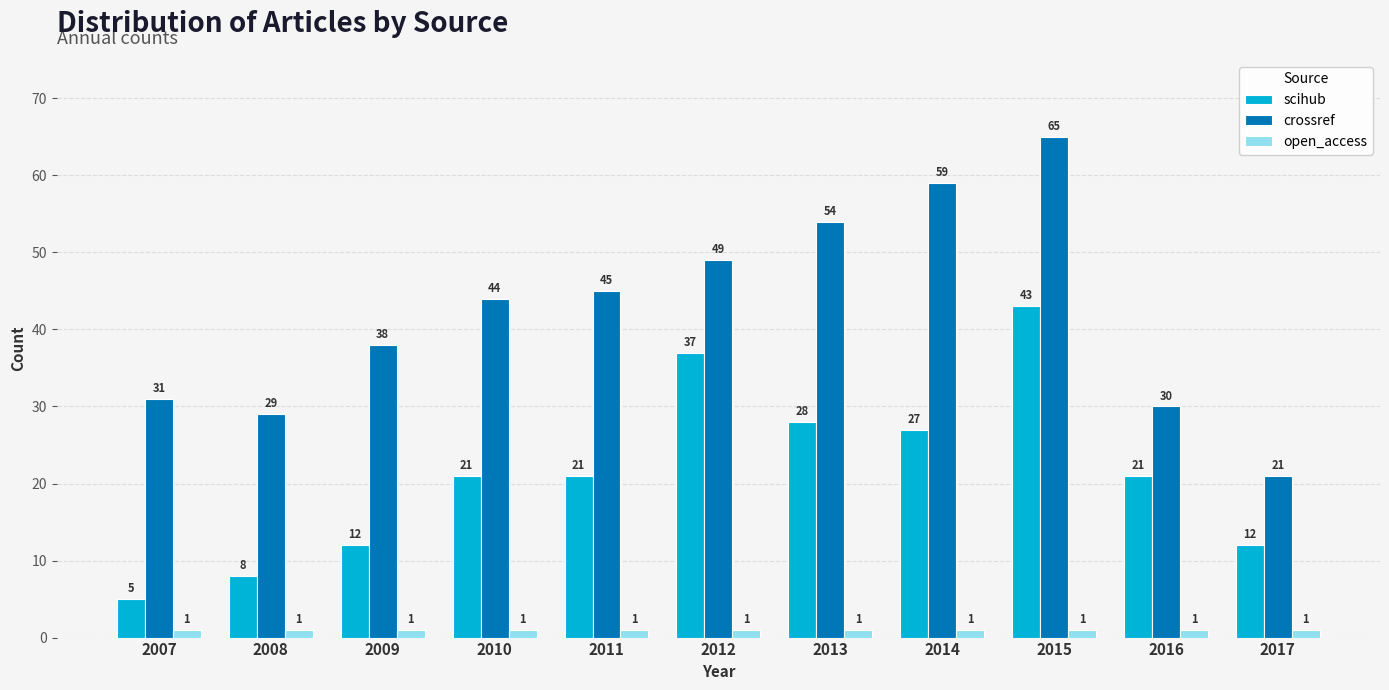

At which category is the sum across all series the highest?

2015